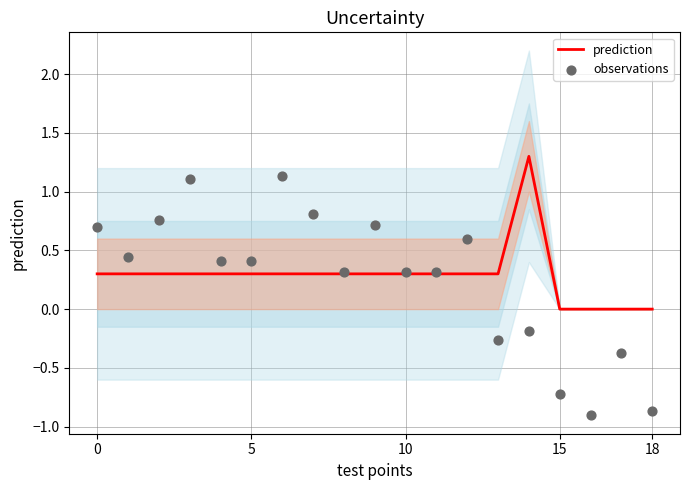

Which series has the widest spread of Y values?

observations